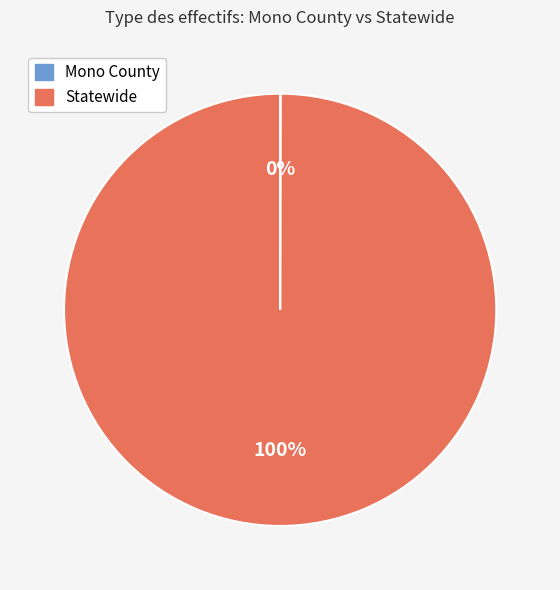

Does any single category account for the majority?

Yes